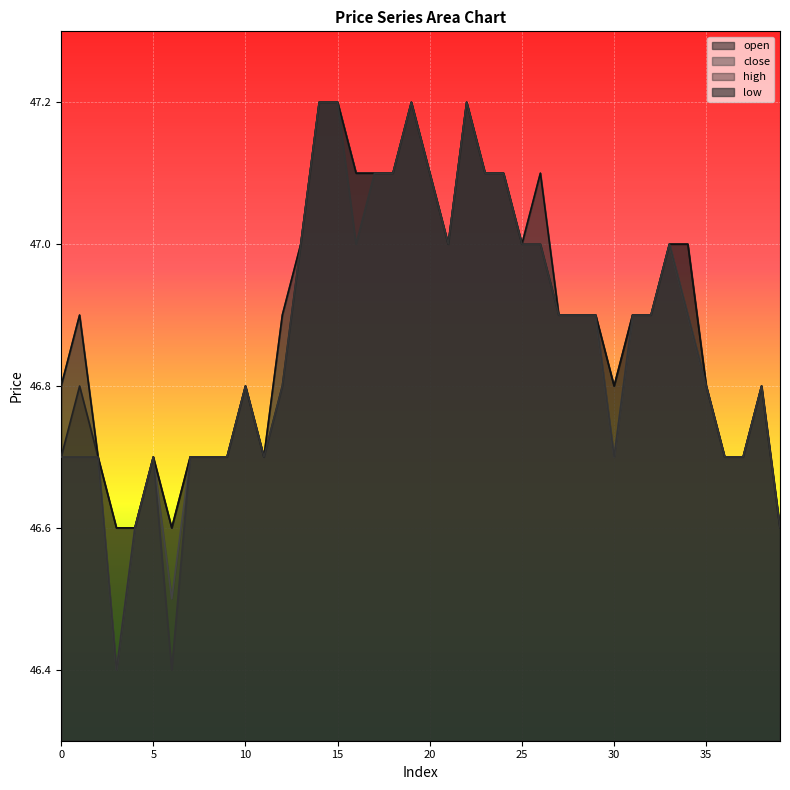

What is the value of the close point at the 37th from the left?

46.7